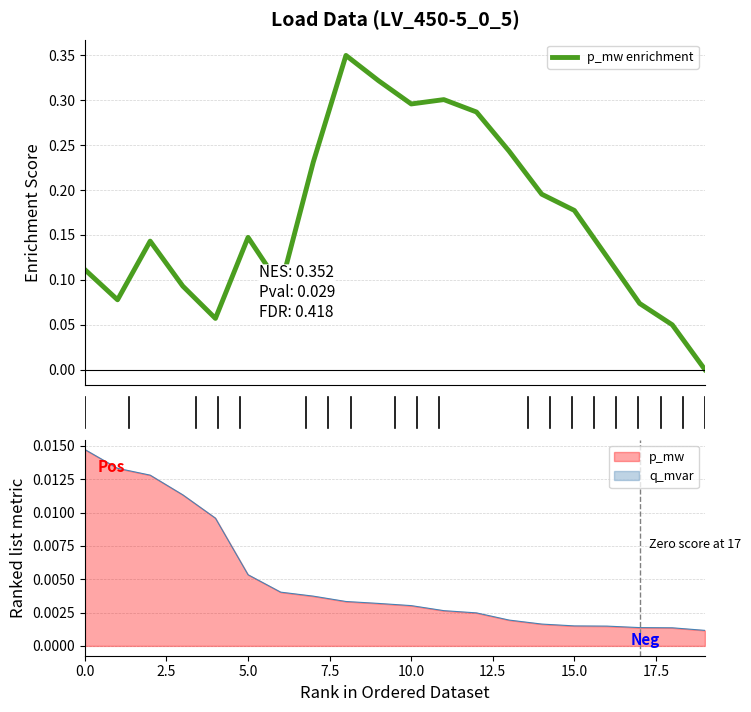

At which label is the value closest to 0?

19